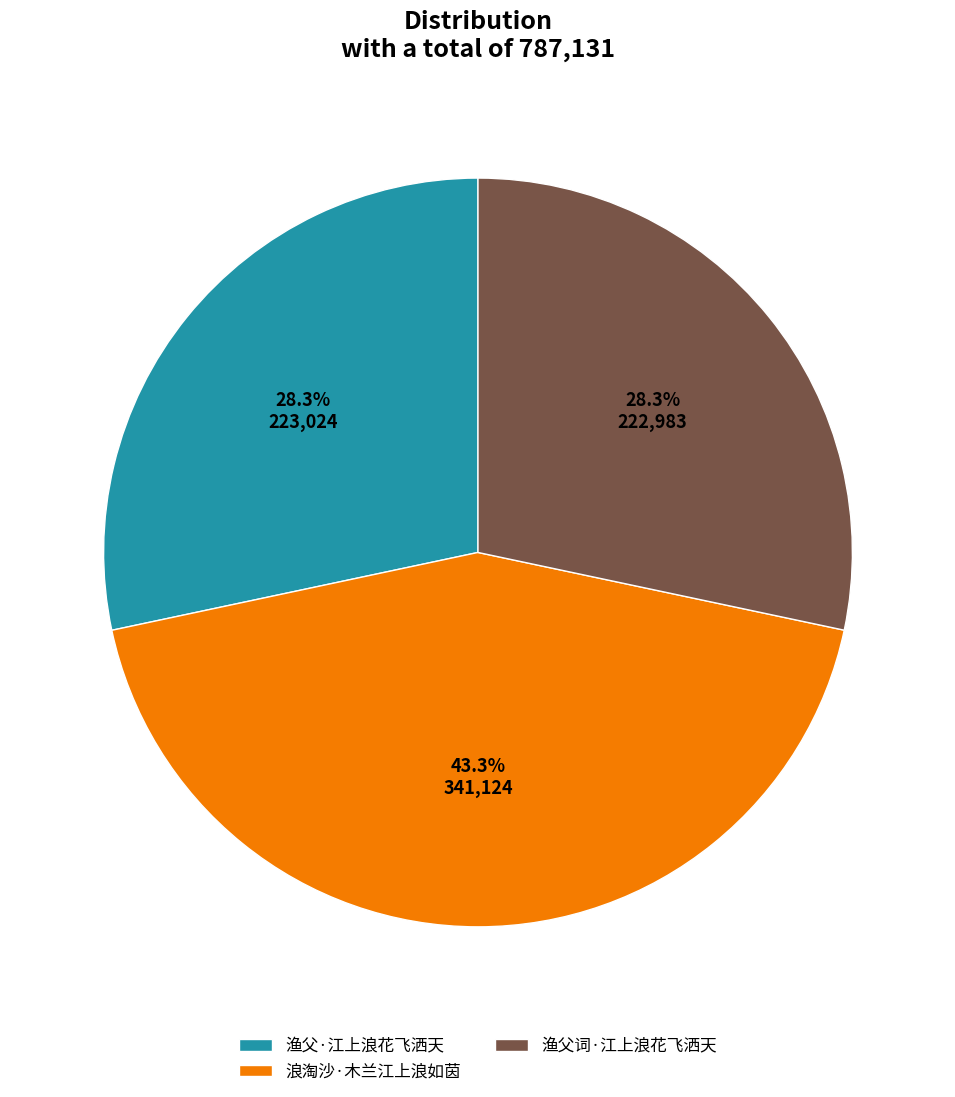

How many slices are in this pie chart?

3